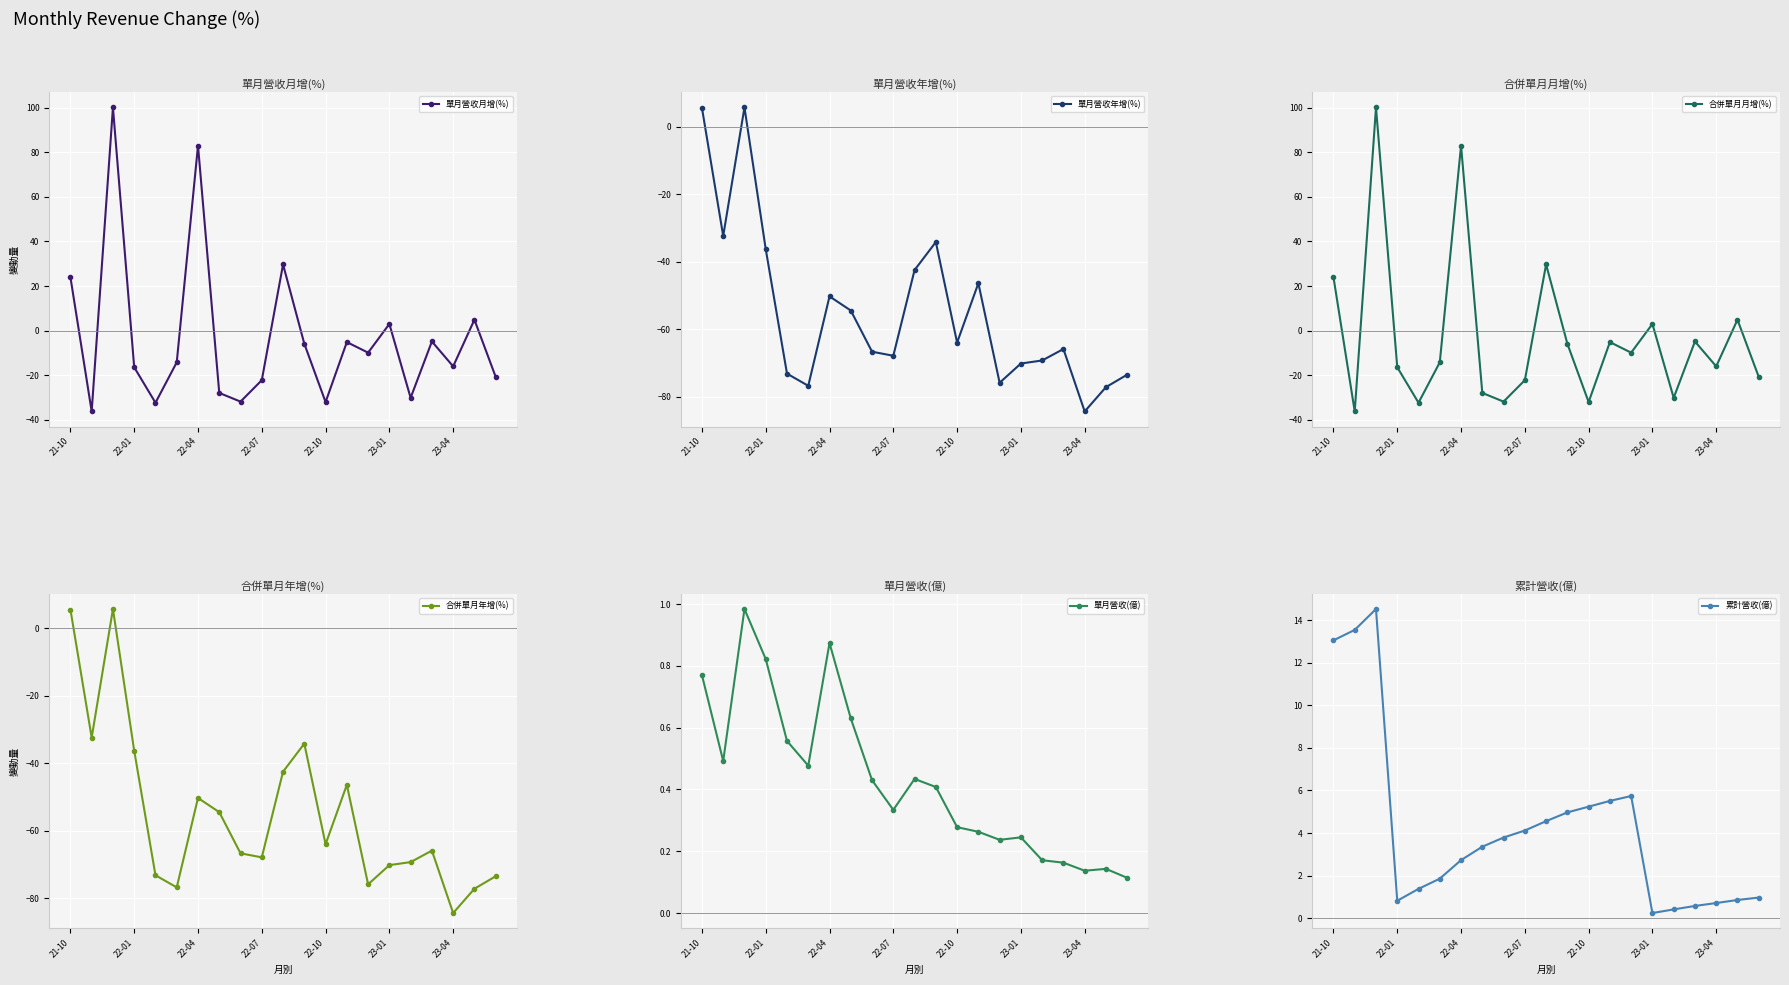

What is the greatest value displayed?

100.1